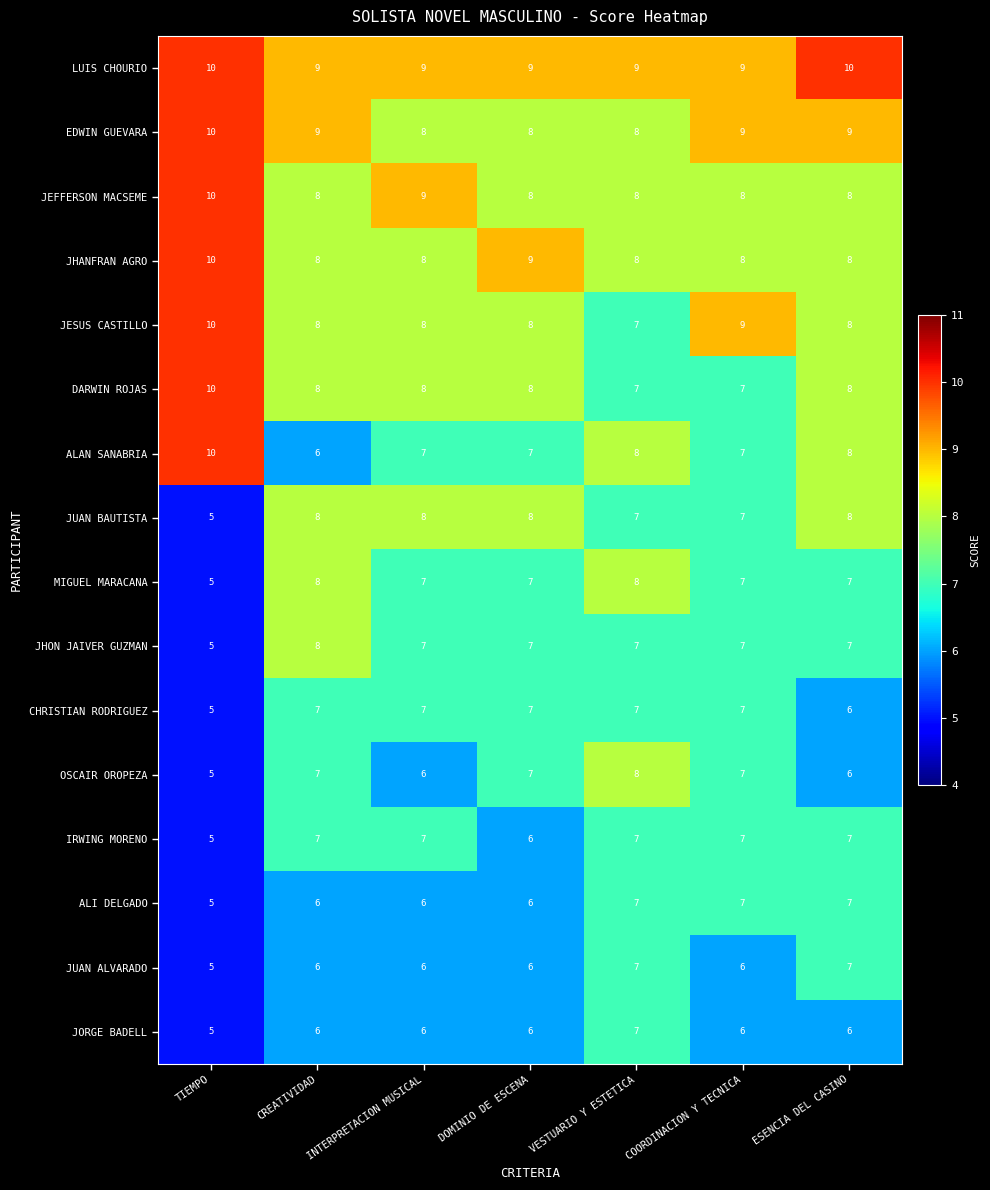

What is the sum of all OSCAIR OROPEZA values?

46